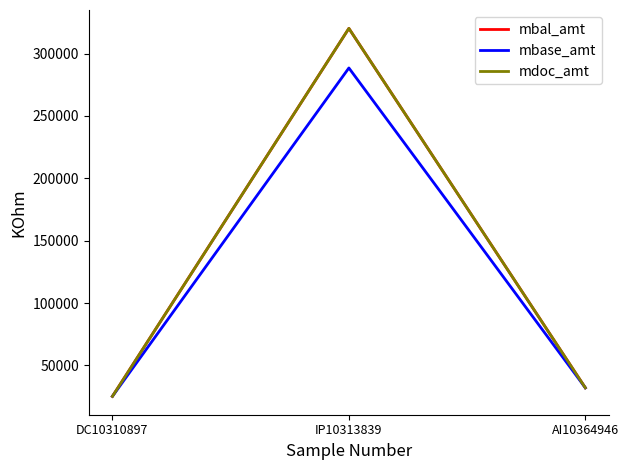

Does the chart have visible grid lines?

No